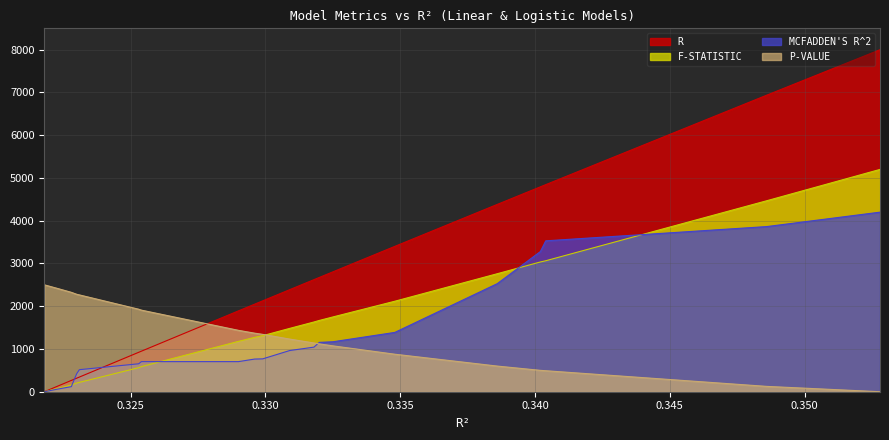

True or false: P-VALUE has more than 0 points higher than both neighbors.

False